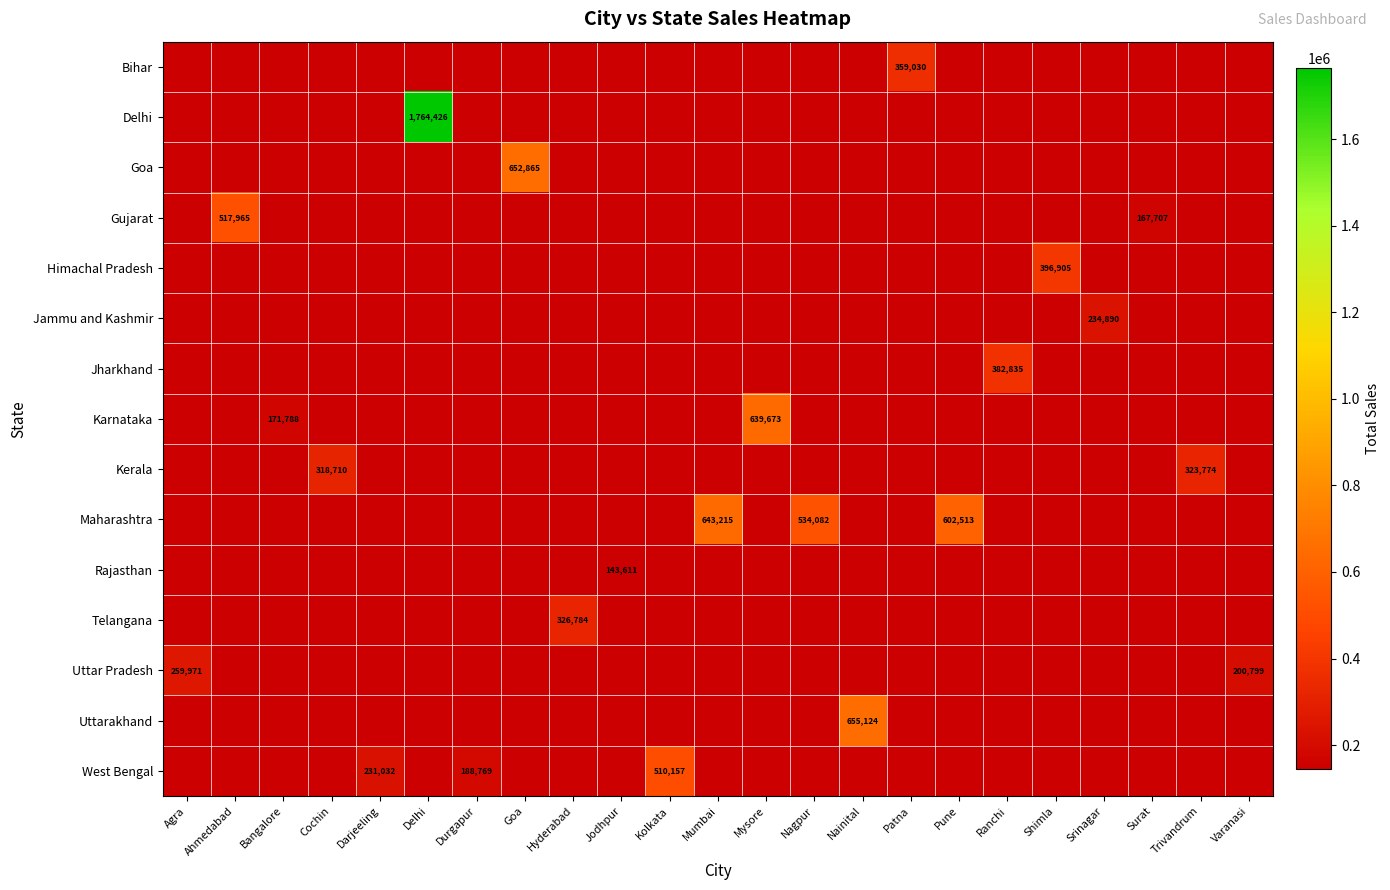

Is the value of Himachal Pradesh at Delhi greater than the value of Rajasthan at Mumbai?

No